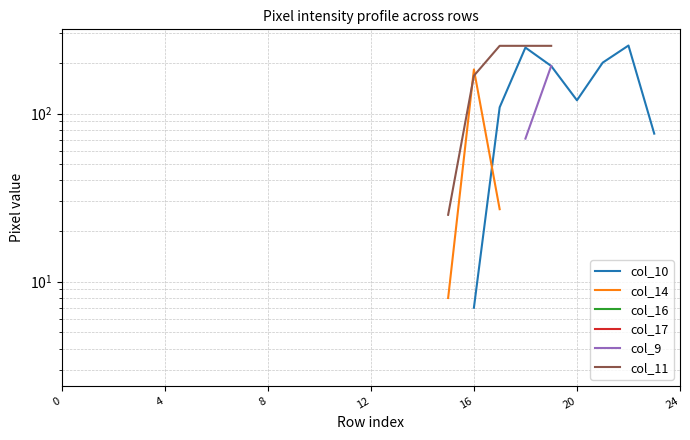

True or false: col_9 has more than 1 interior local peaks.

False